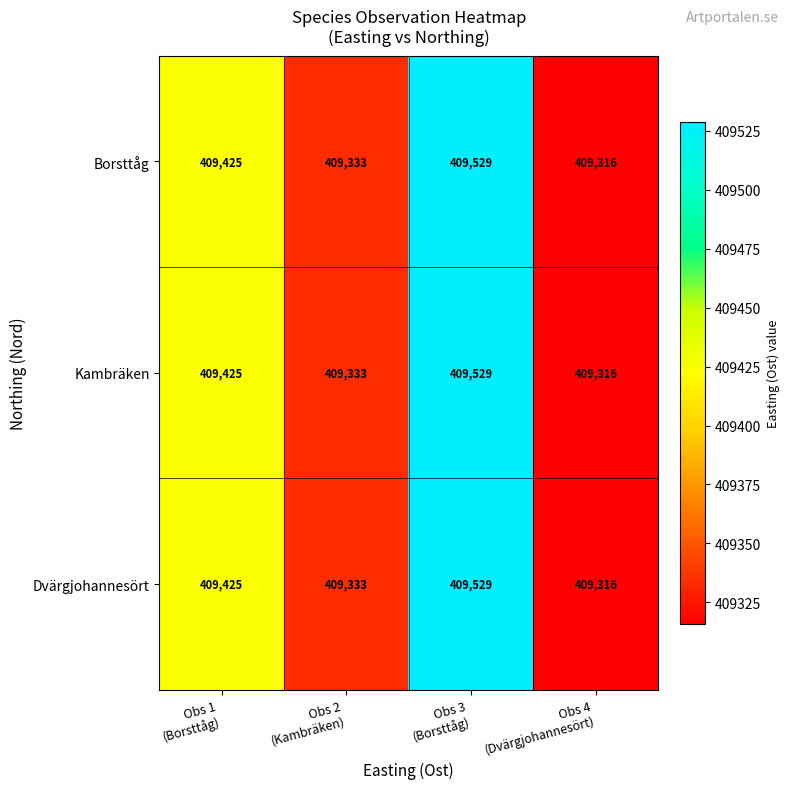

What is the greatest value displayed?

409529